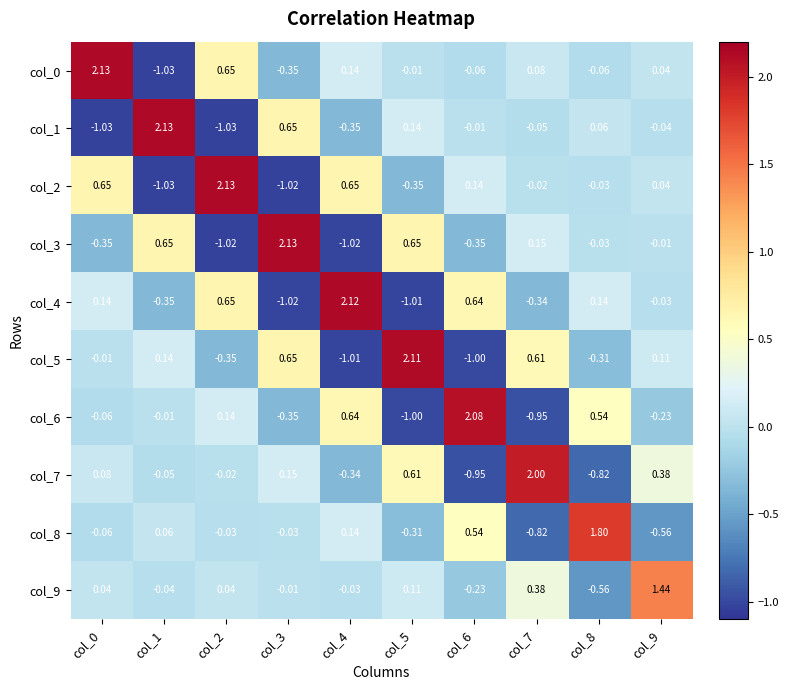

How many data points does each series have?

10